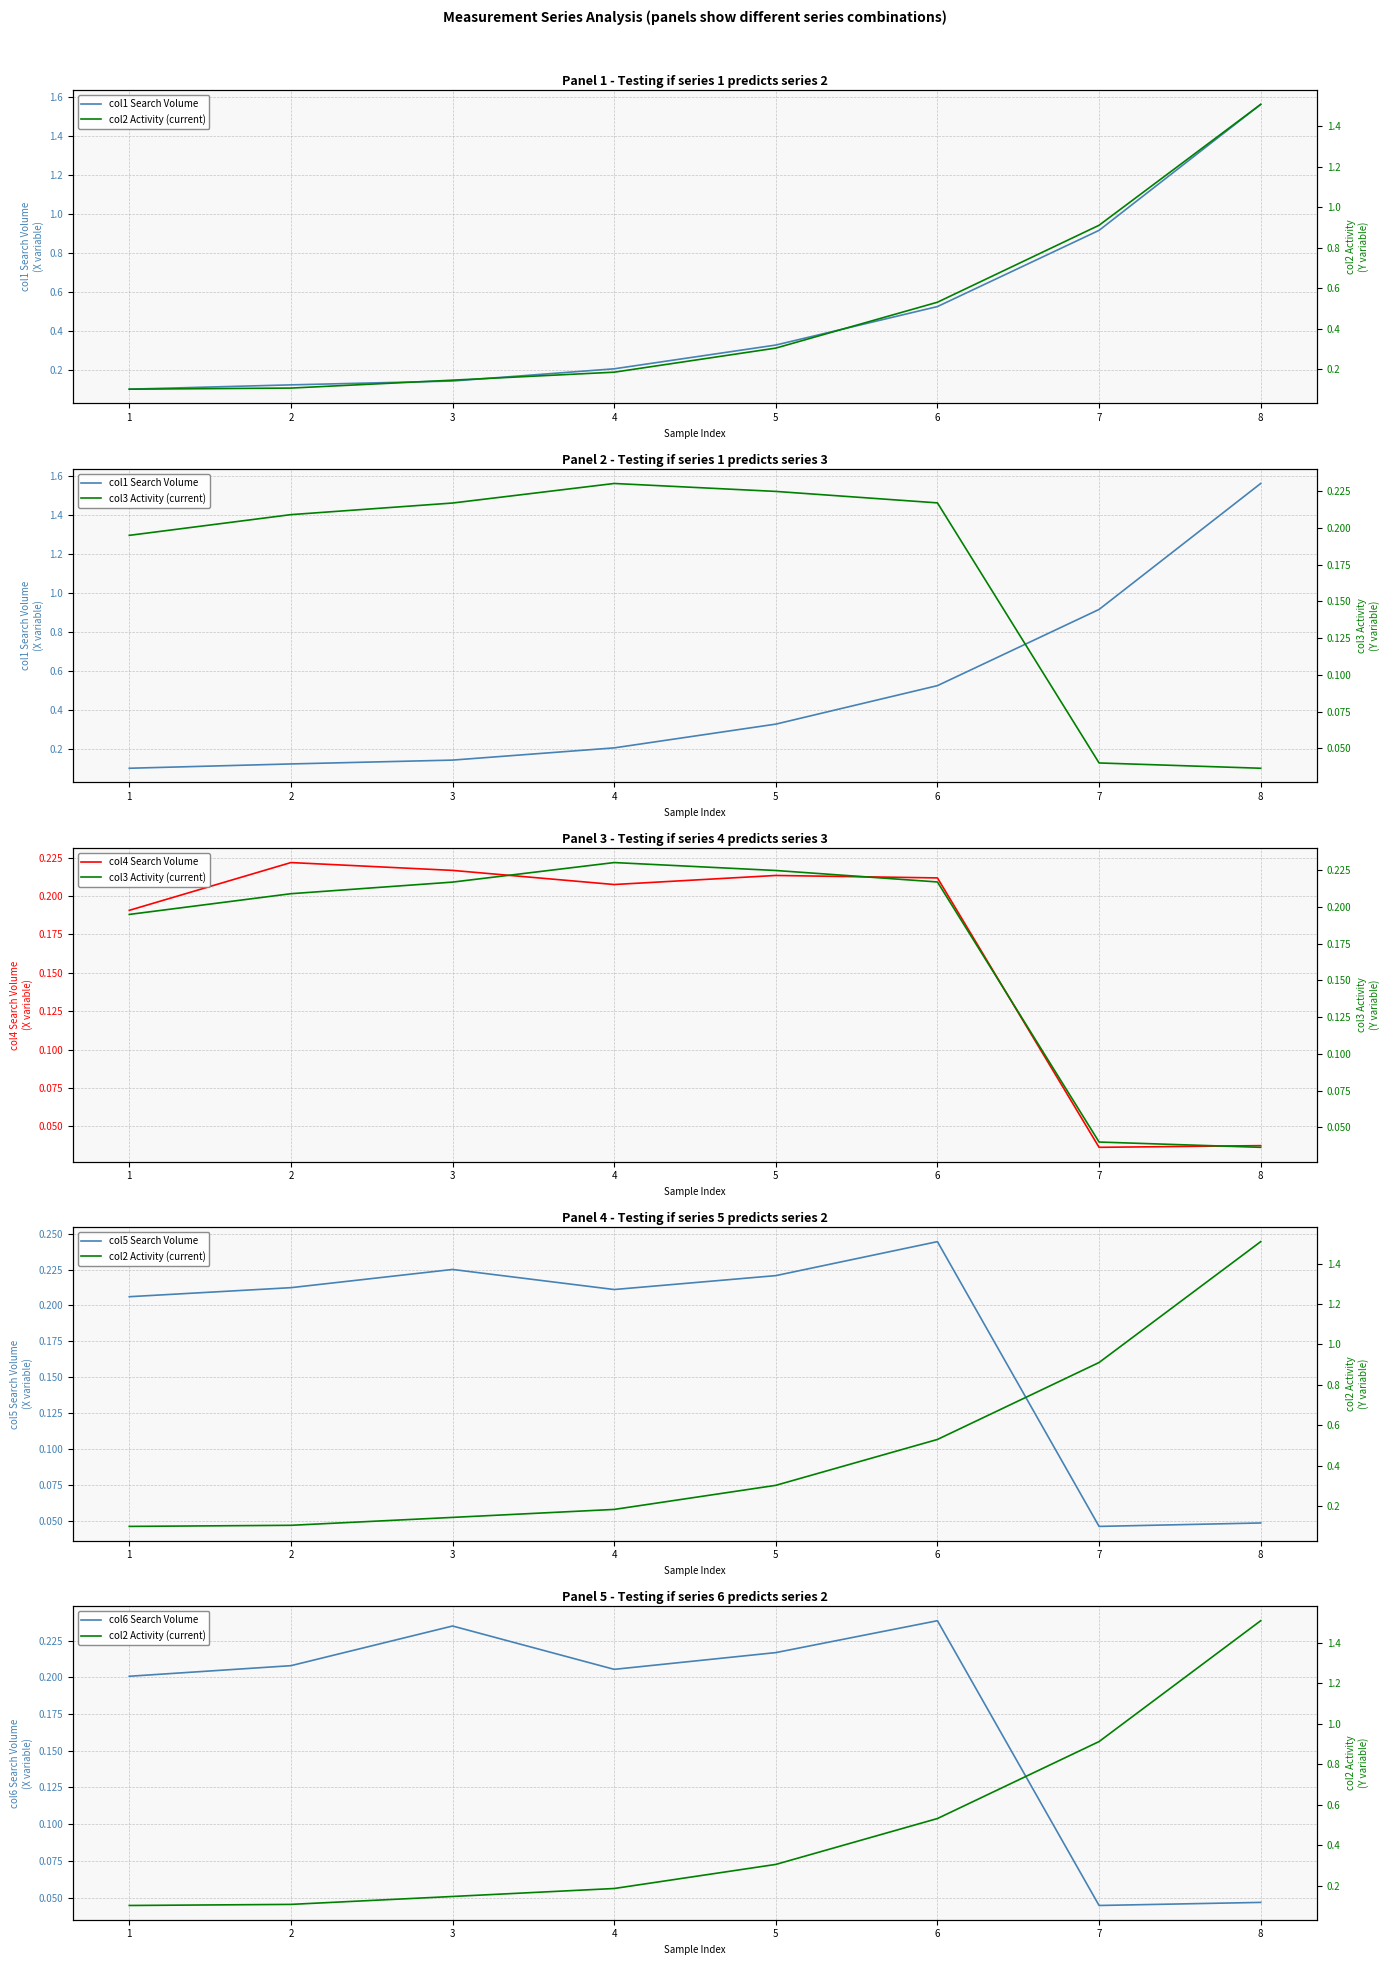

What is the total value across all series at 2?

1.1